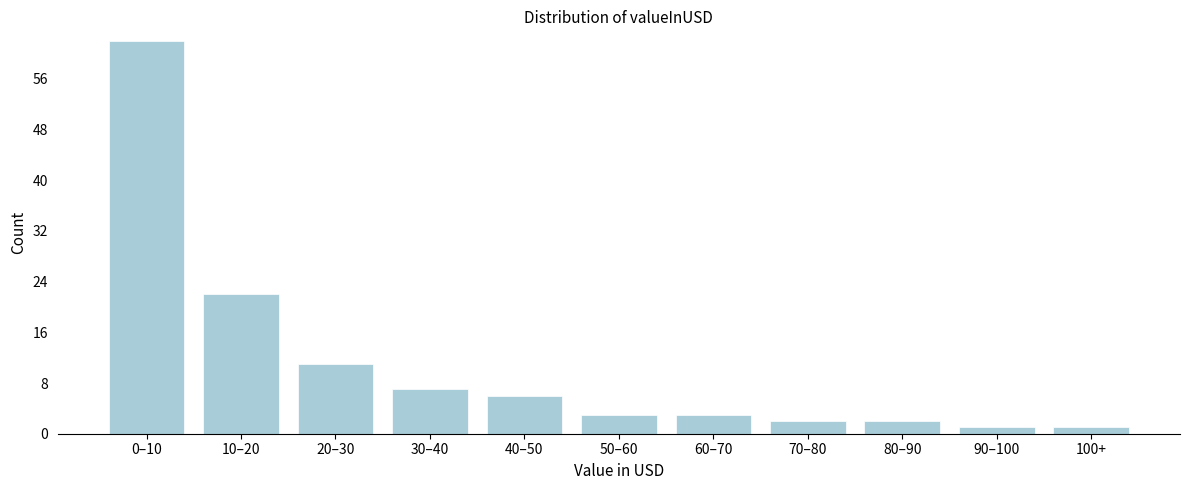

Reading left to right, extract all data points from this chart.

0–10=62	10–20=22	20–30=11	30–40=7	40–50=6	50–60=3	60–70=3	70–80=2	80–90=2	90–100=1	100+=1